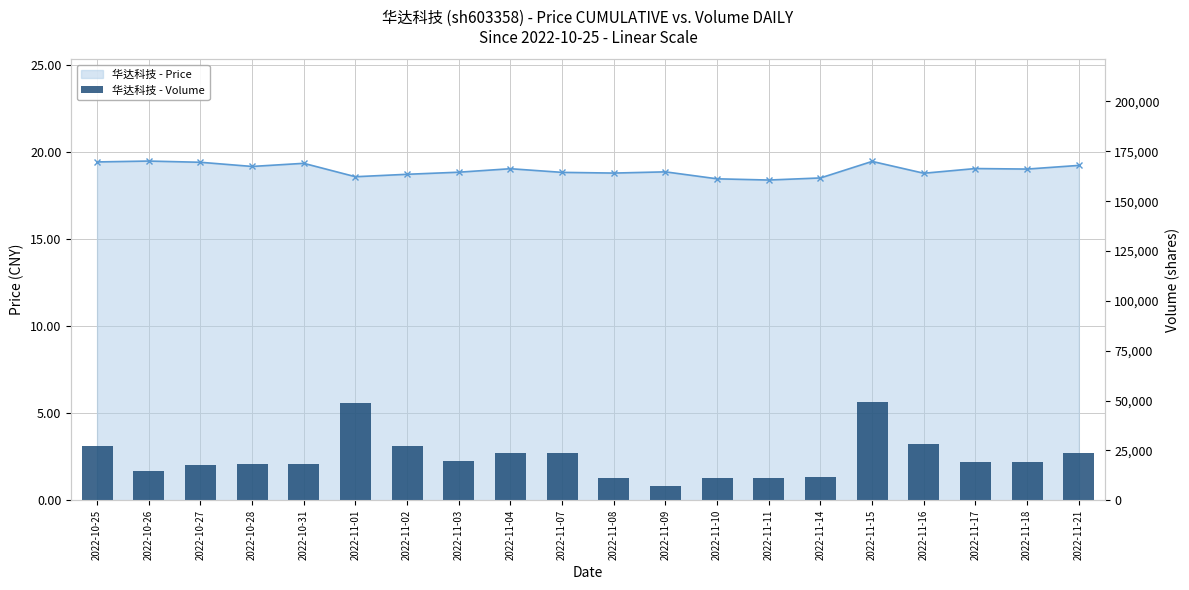

Which label corresponds to the largest value in the chart?

2022-11-15